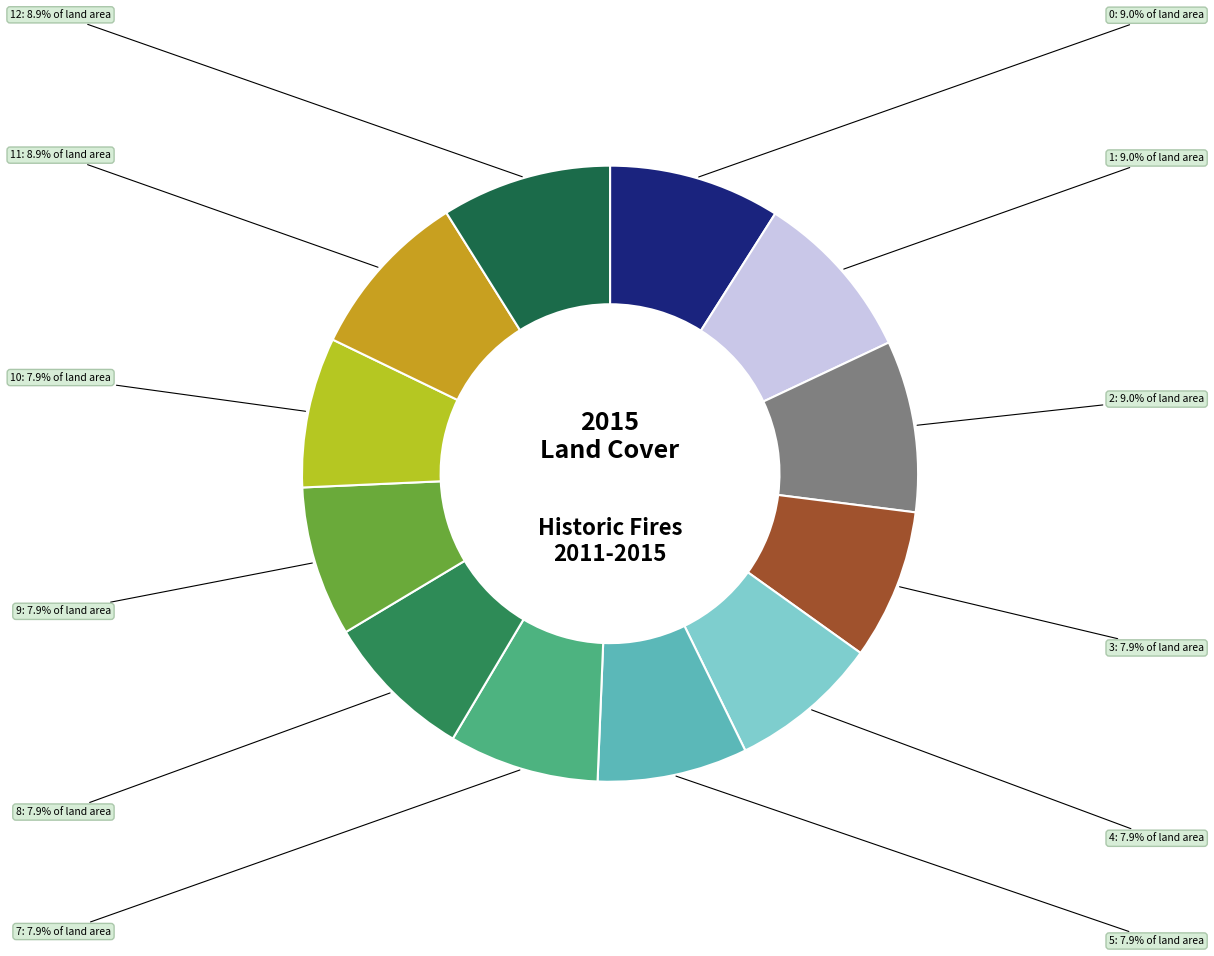

How many segments does this pie chart have?

12